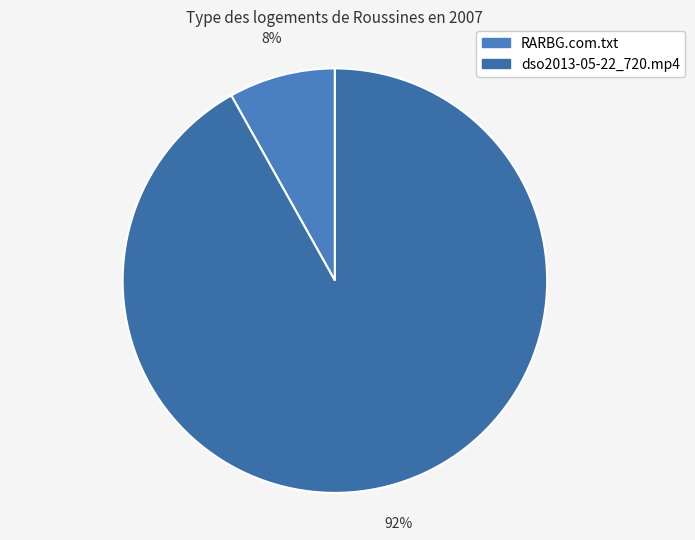

Which category has the biggest portion of the pie?

dso2013-05-22_720.mp4